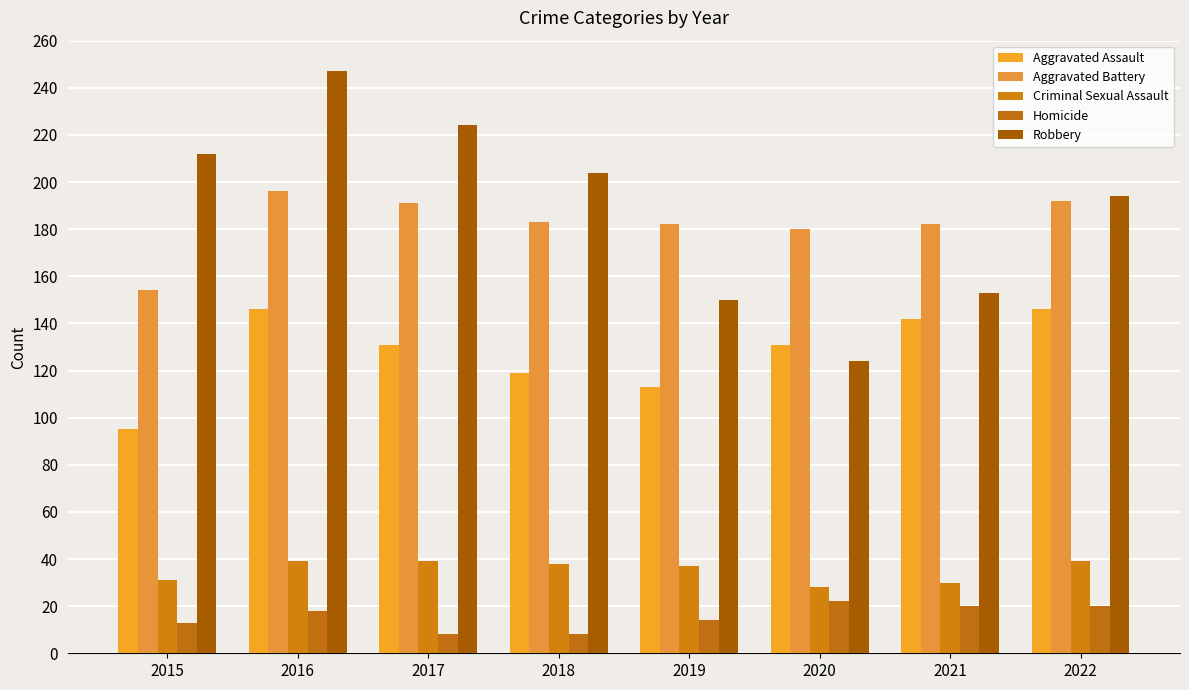

Which series has the largest total across all categories?

Robbery